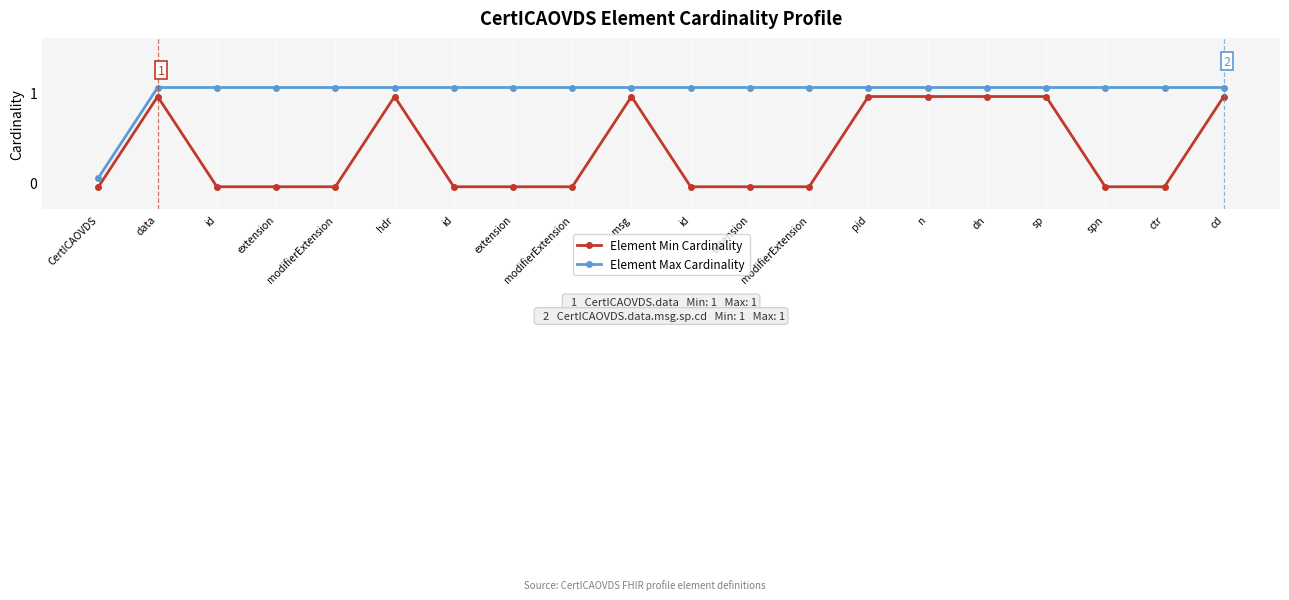

Between hdr and dn, which is larger?

hdr